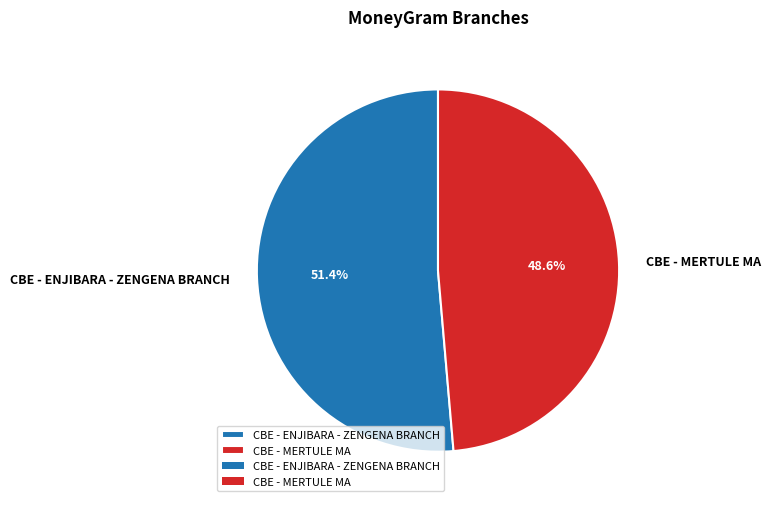

To the nearest percent, what is the difference between the largest and smallest slice percentages?

3%